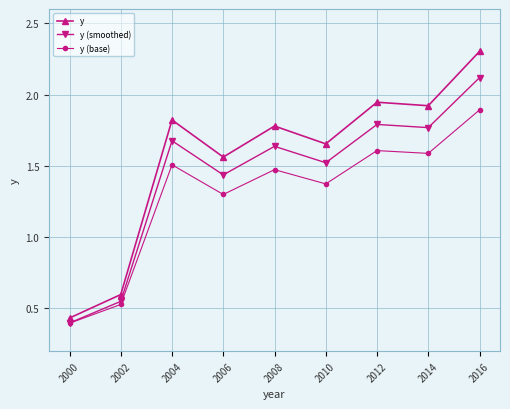

Between 2002 and 2012, which series saw the biggest shift?

y